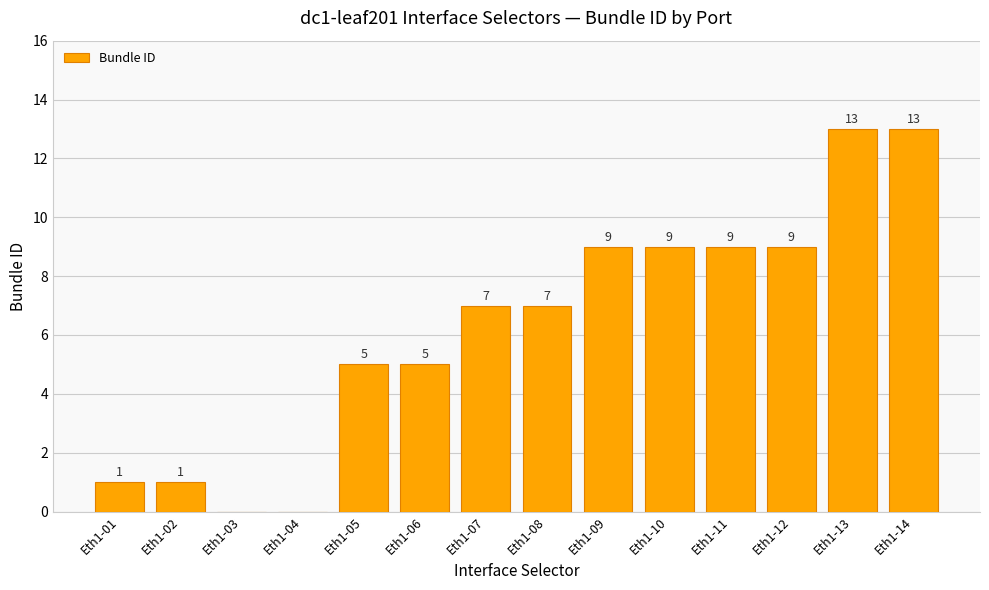

What is the sum of the values at Eth1-02 and Eth1-05?

6